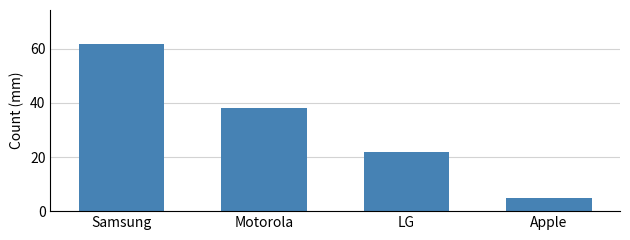

Reading right to left, transcribe all the data shown in this chart.

Apple=5	LG=22	Motorola=38	Samsung=62